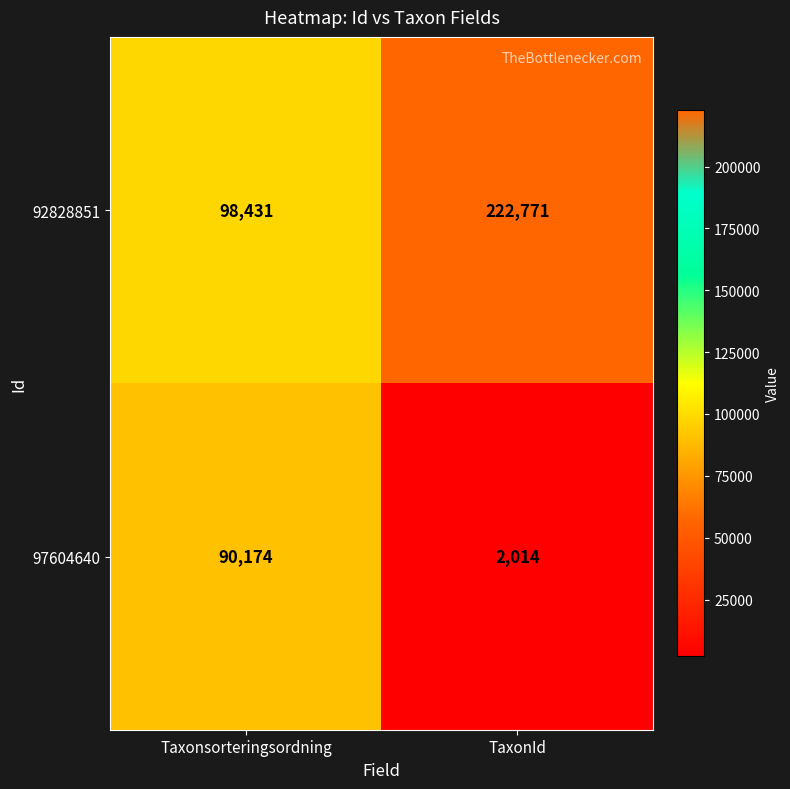

What is the sum of all 97604640 values?

92188